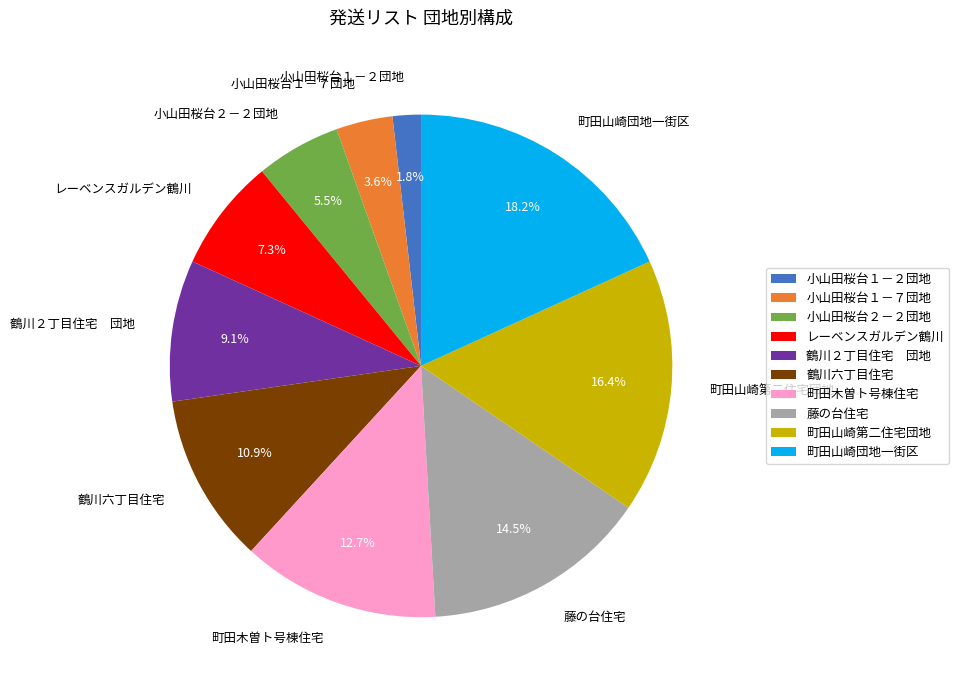

What percentage is the 町田木曽ト号棟住宅 slice, to the nearest percent?

13%